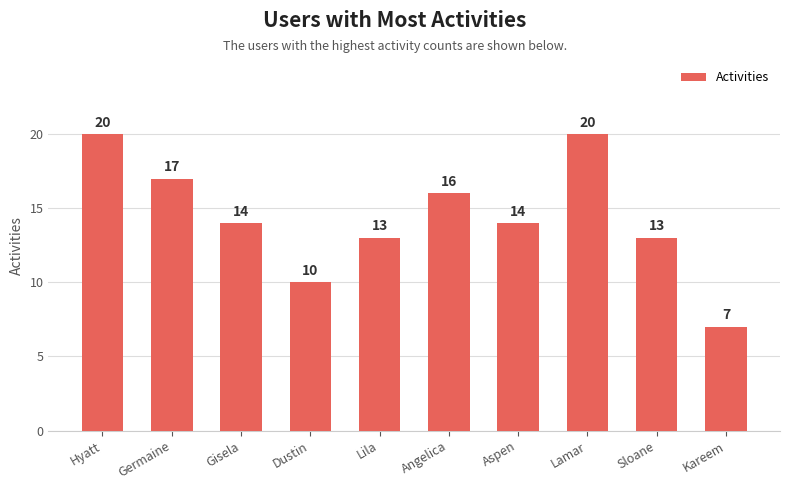

What is the label of the 2nd bar from the right?

Sloane